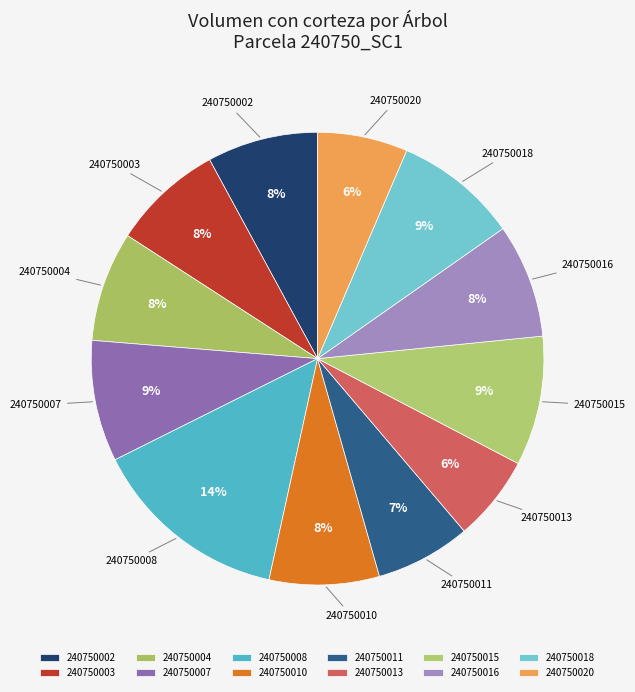

Count the number of slices in the pie.

12